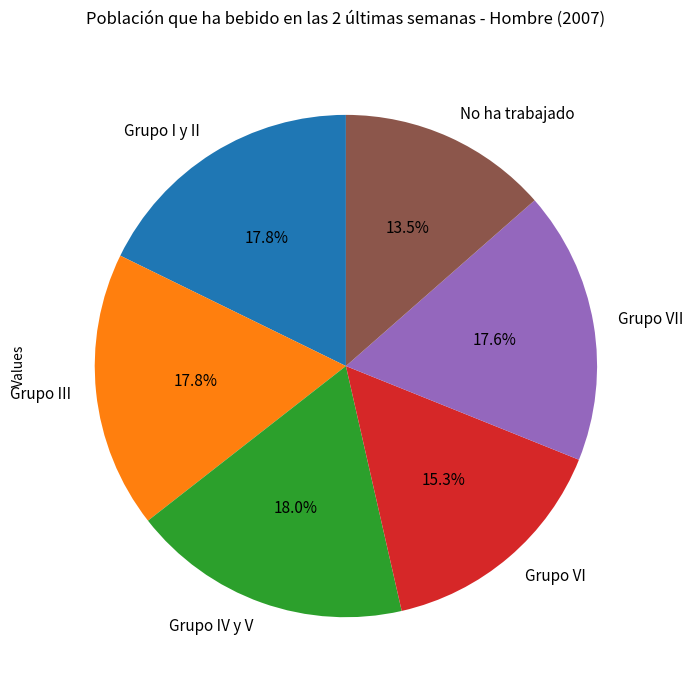

Is it true that Grupo VI is 1% of the pie?

False